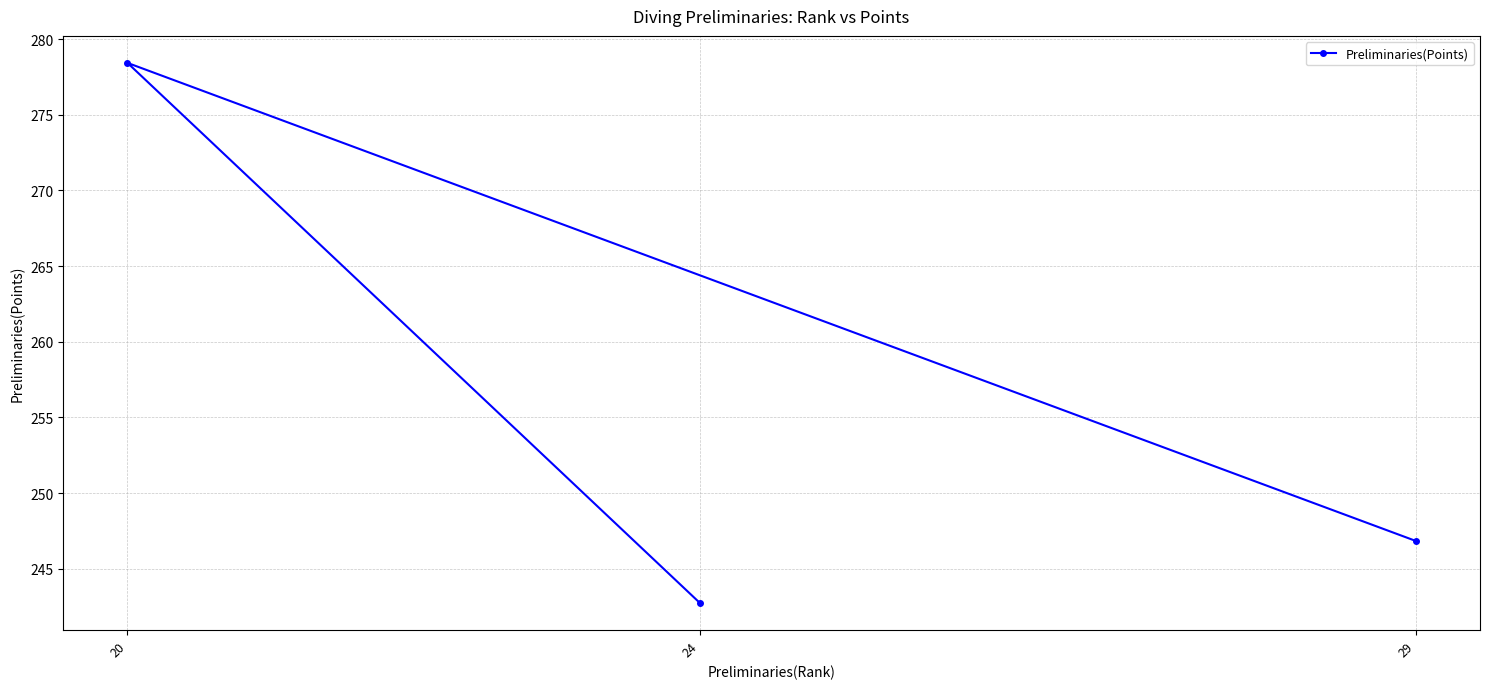

Reading left to right, what are all the values shown in this chart?

20=278.4	24=242.7	29=246.8